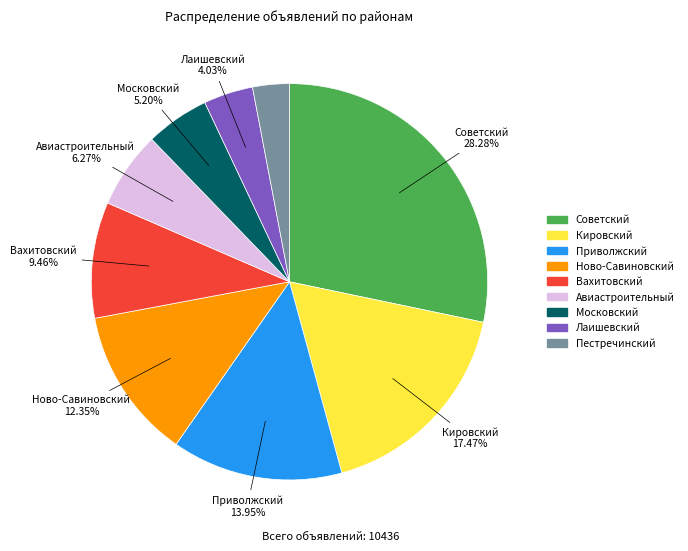

To the nearest percent, what portion does Советский represent?

28%